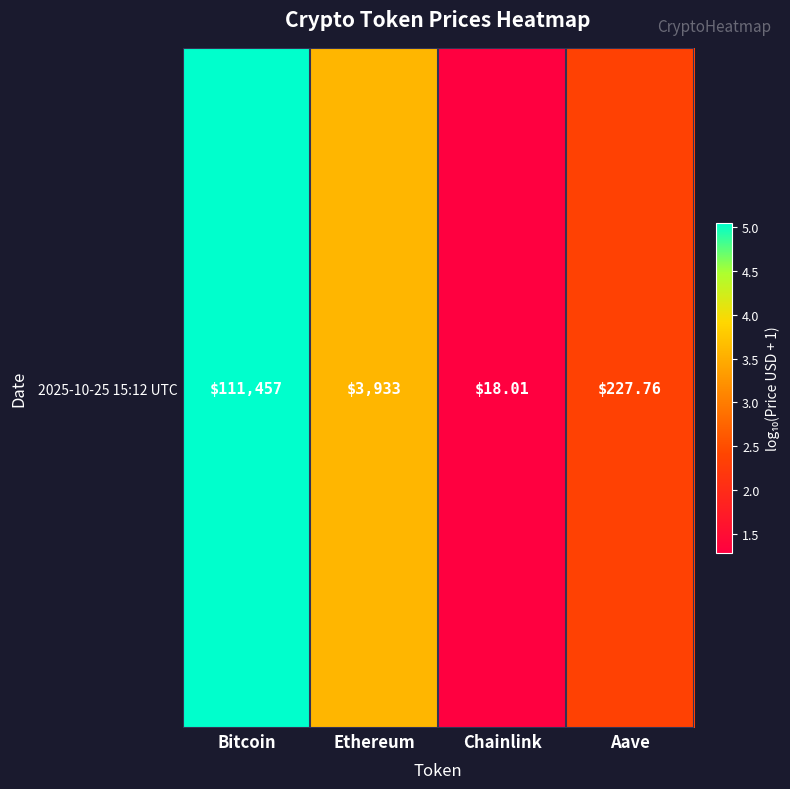

Where is the data nearest to the value 3?

Ethereum